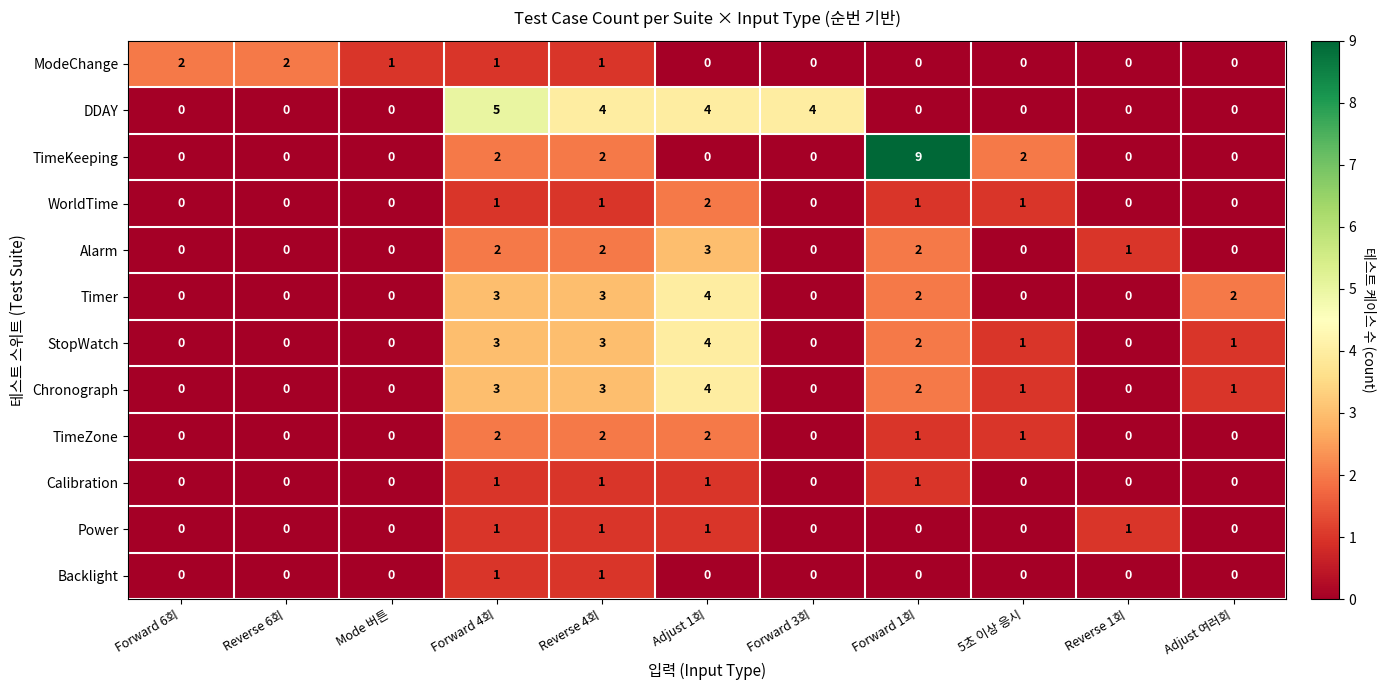

Which series has the largest total across all categories?

DDAY